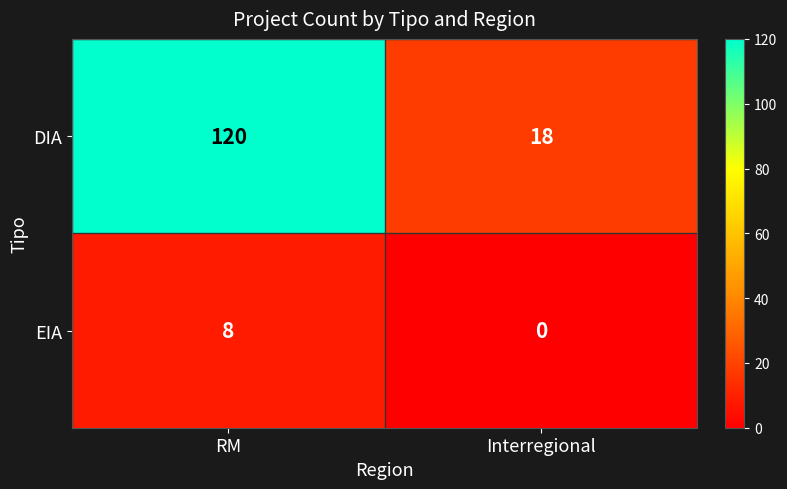

At which category is the sum across all series the highest?

RM